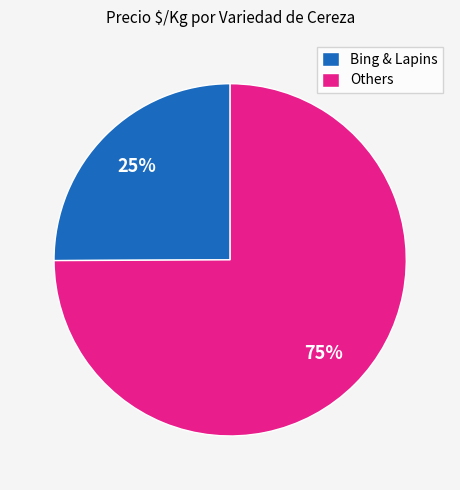

Rank the categories by value from highest to lowest.

Others, Bing & Lapins